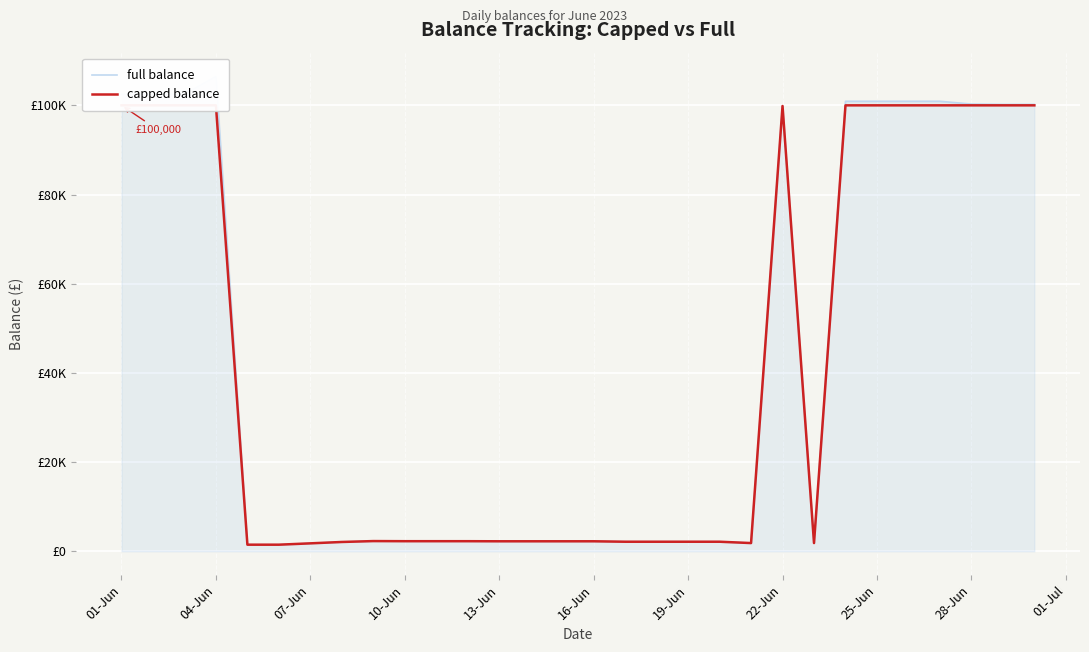

True or false: capped balance has a value of 34271.8 at 25-Jun.

False